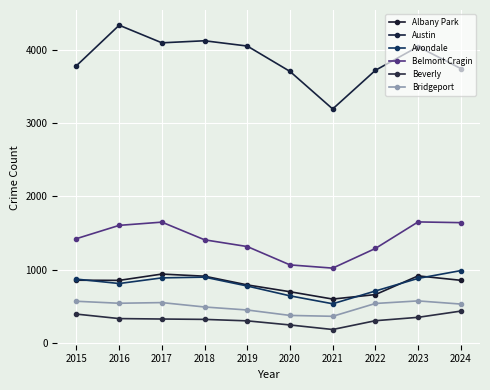

What is the total value across all series at 2018?

8156